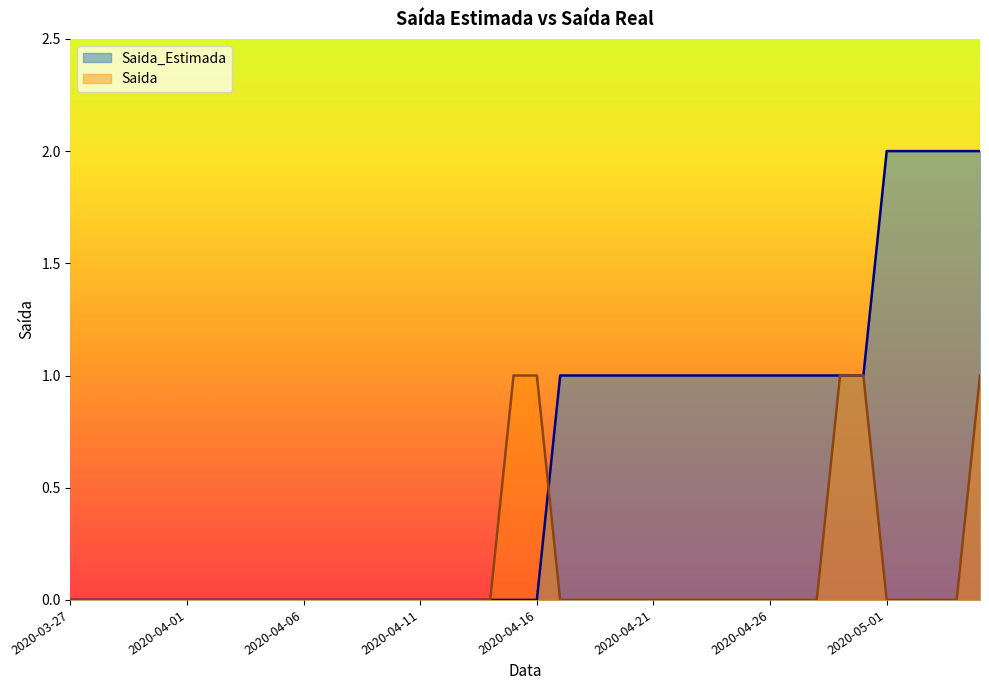

Between 2020-04-02 and 2020-04-30, which series saw the biggest shift?

Saida_Estimada